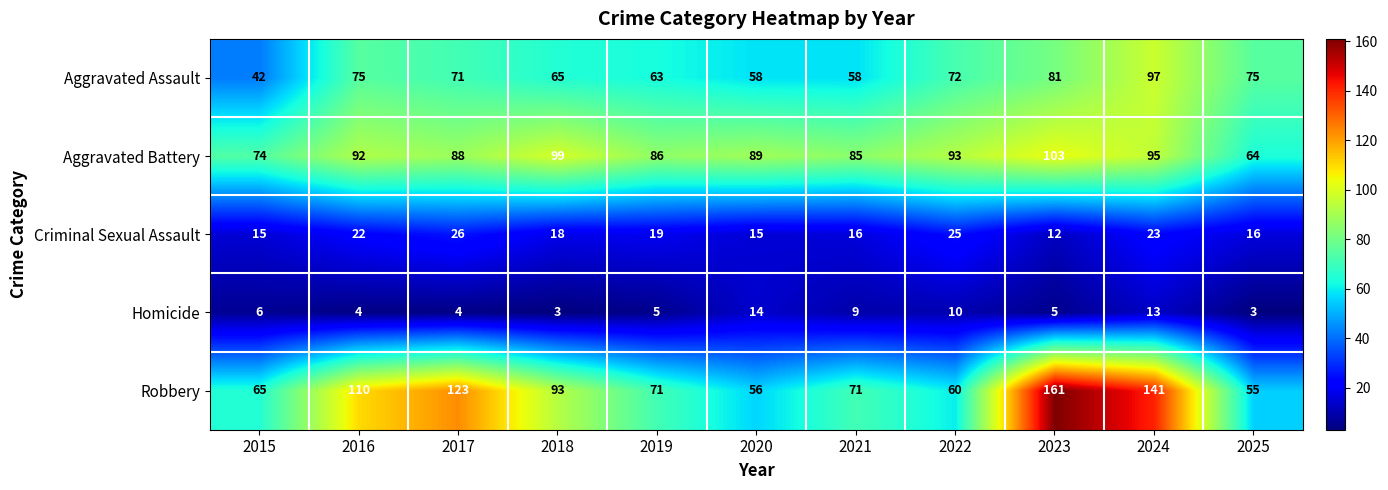

Which series has the largest range (max minus min)?

Robbery